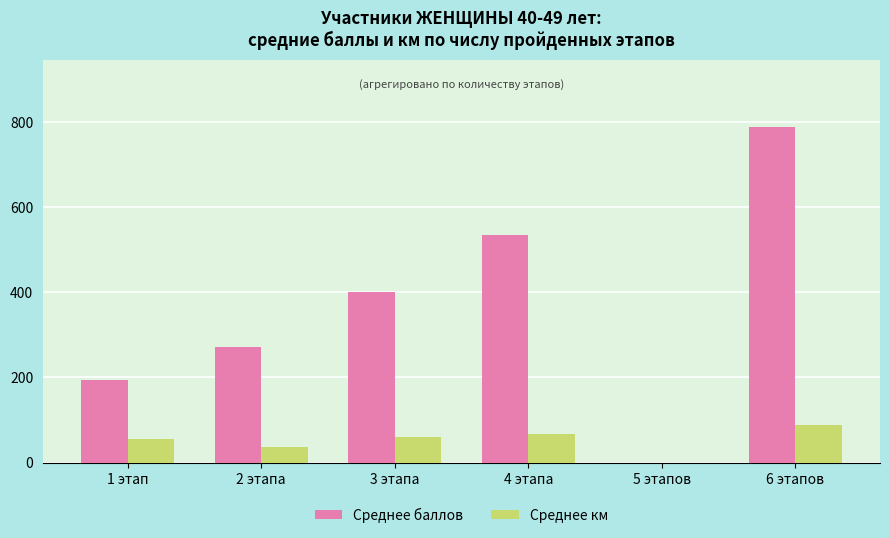

The value of Среднее баллов at 1 этап is 194. True or false?

True